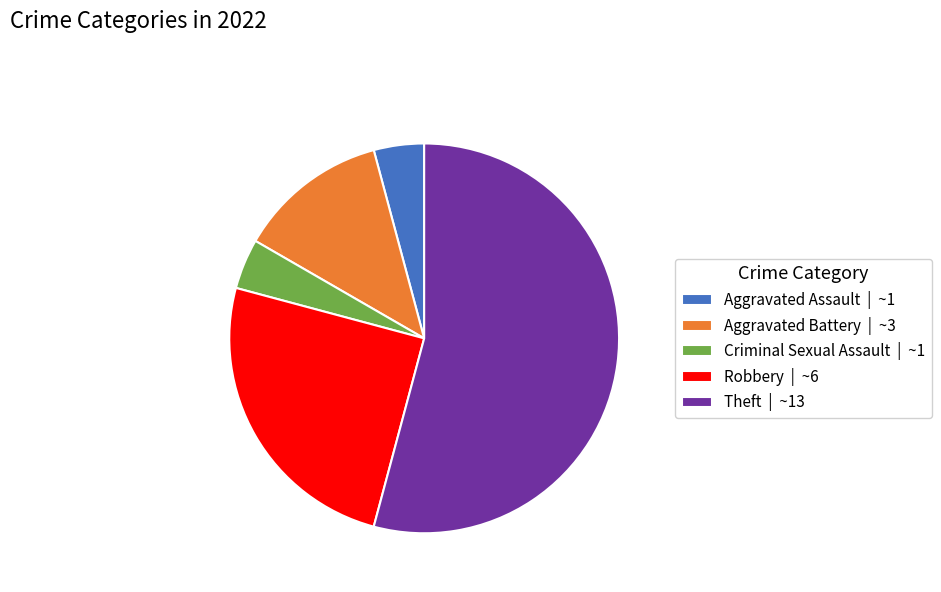

Count the number of slices in the pie.

5